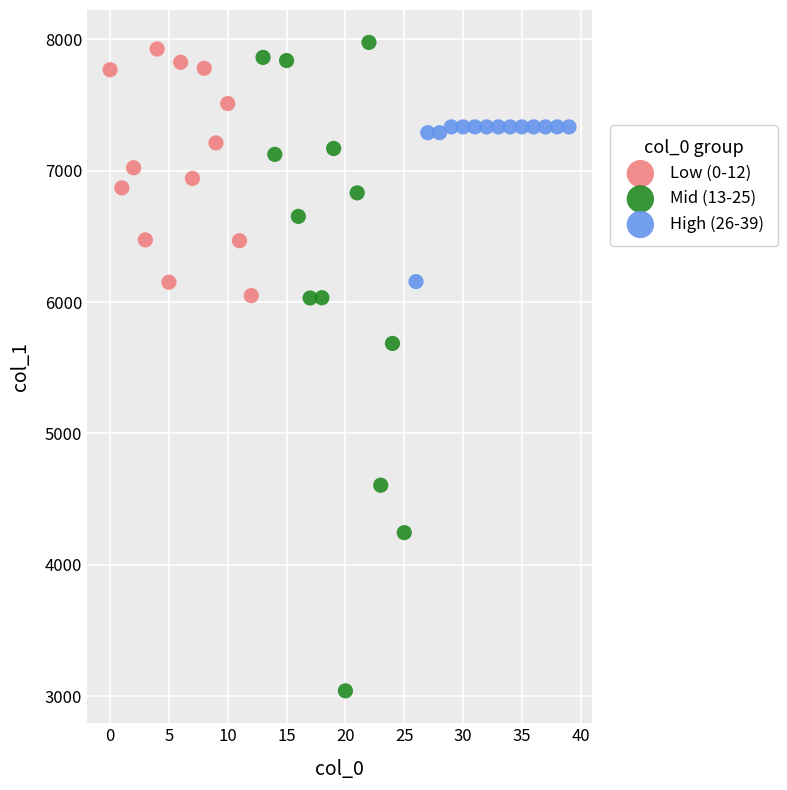

Which series reaches the minimum Y coordinate?

Mid (13-25)